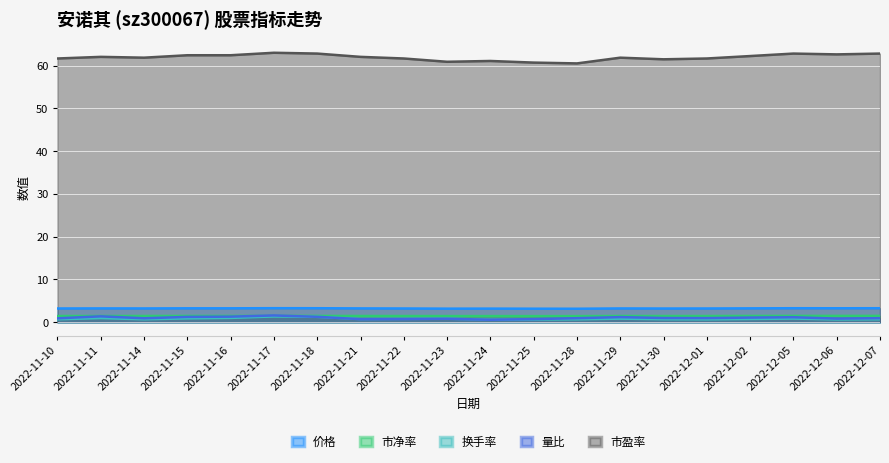

What position from the left is 2022-11-18?

7